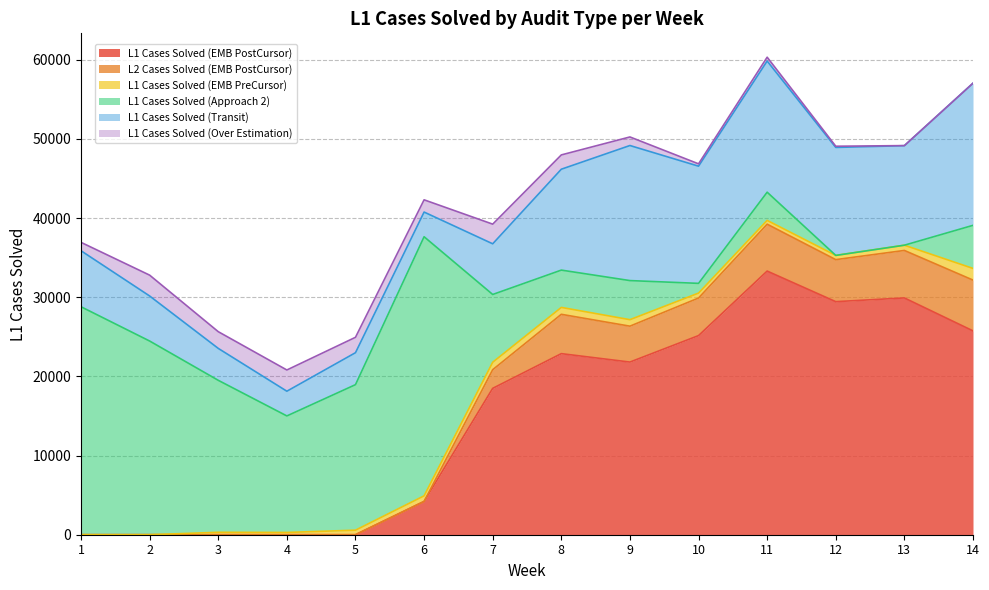

What is the spread (max minus min) of values at 6?

32733